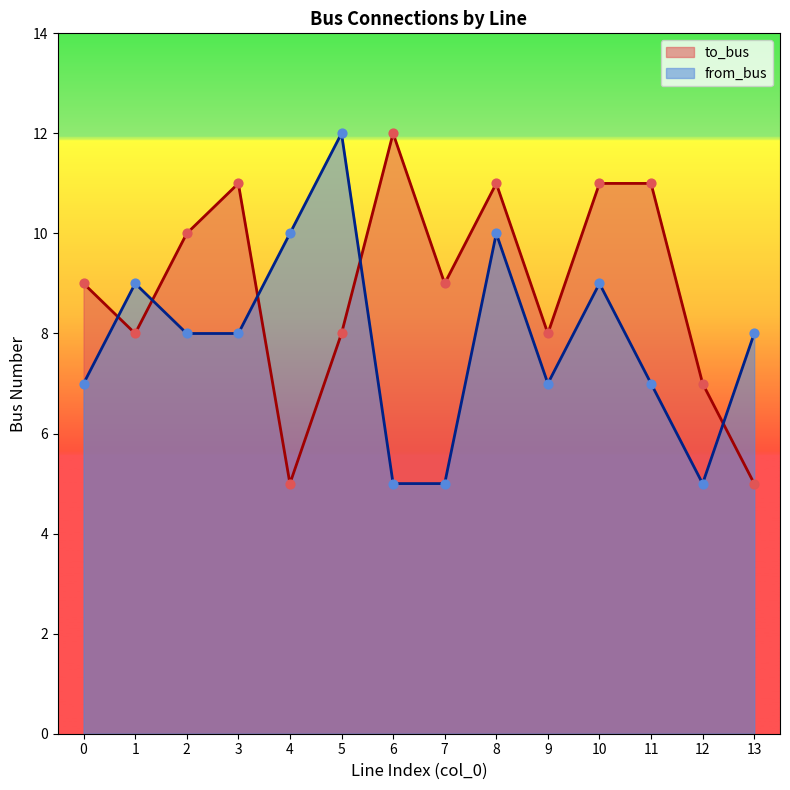

What are all the series names shown in the legend?

to_bus, from_bus